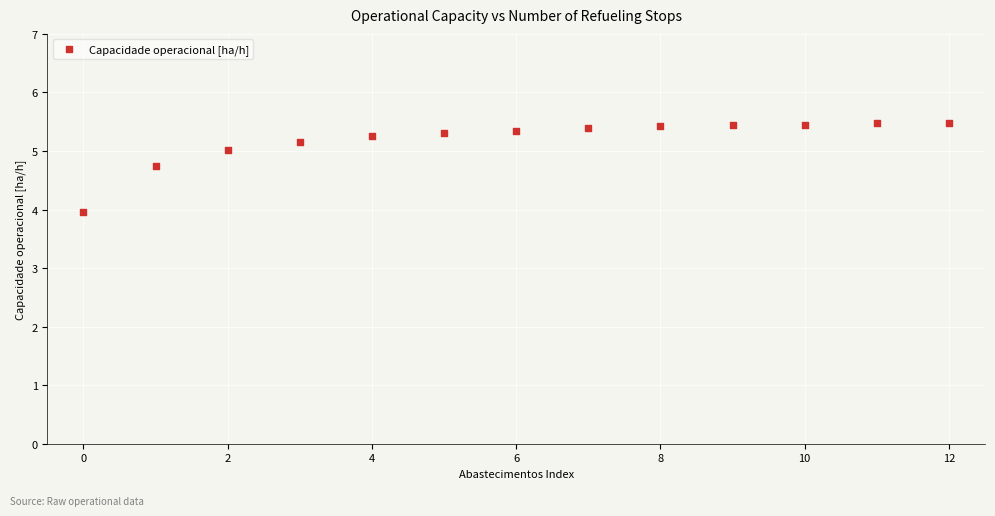

What is the range of Y values (max minus min)?

1.5